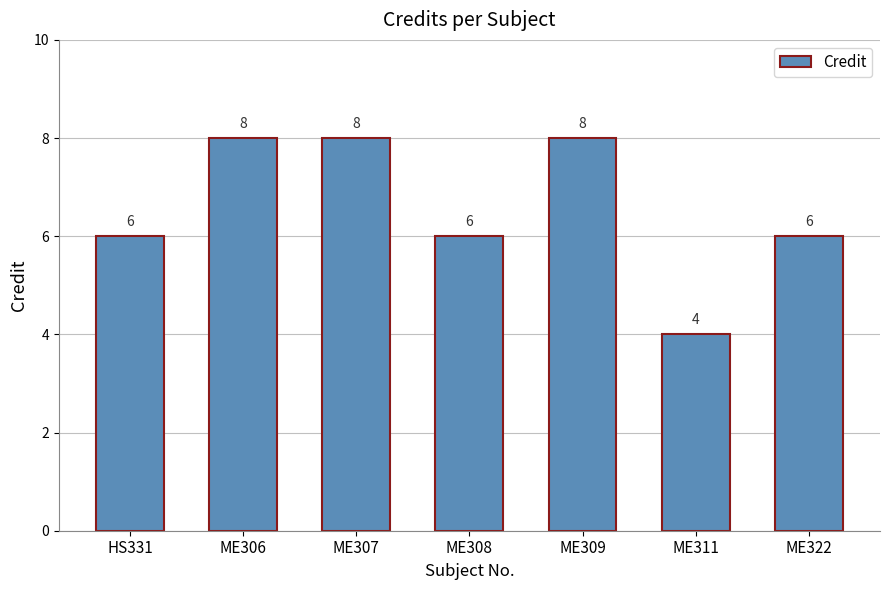

The chart shows a value of 13 at ME306. True or false?

False